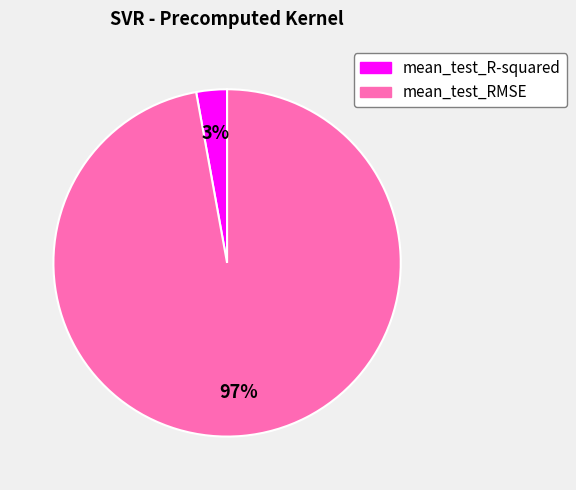

To the nearest percent, what is the average slice percentage?

50%